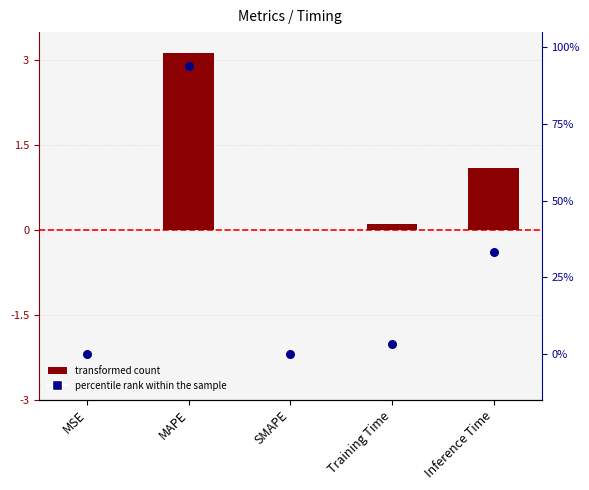

At which category is the sum across all series the highest?

MAPE